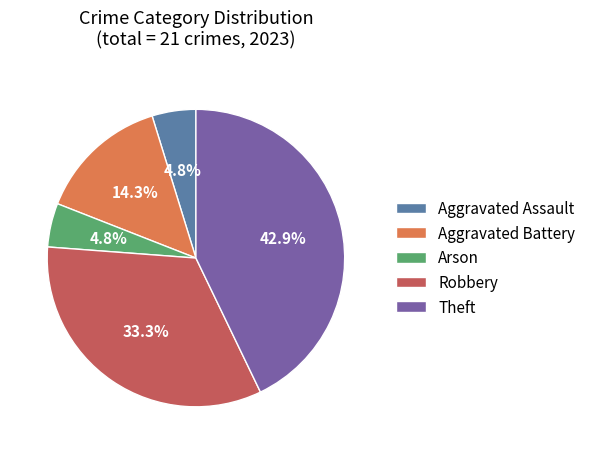

To the nearest percent, what portion does Theft represent?

43%